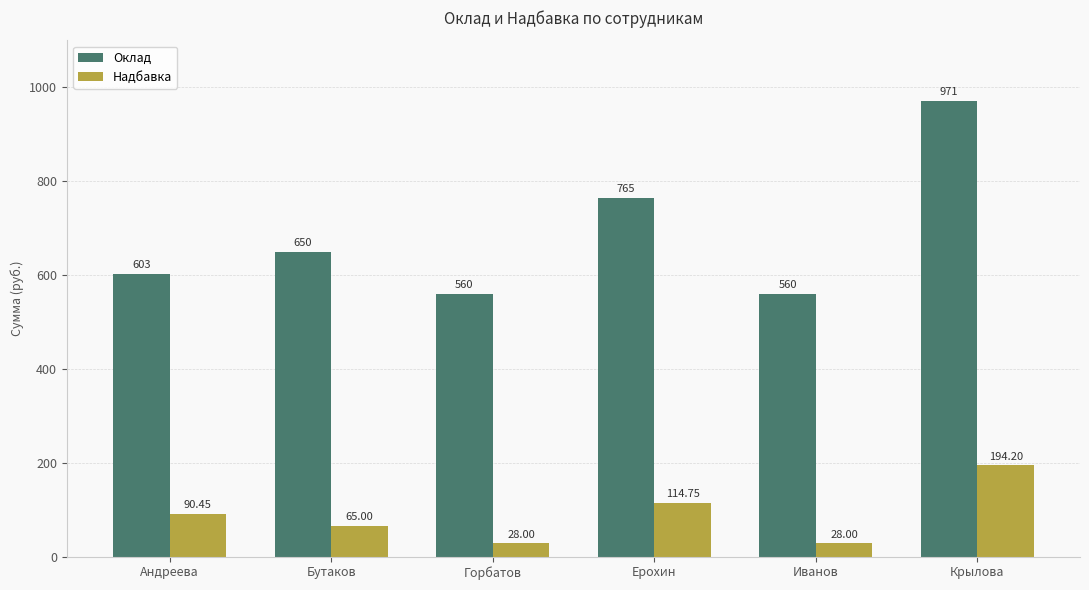

At which label is Оклад closest to 765?

Ерохин